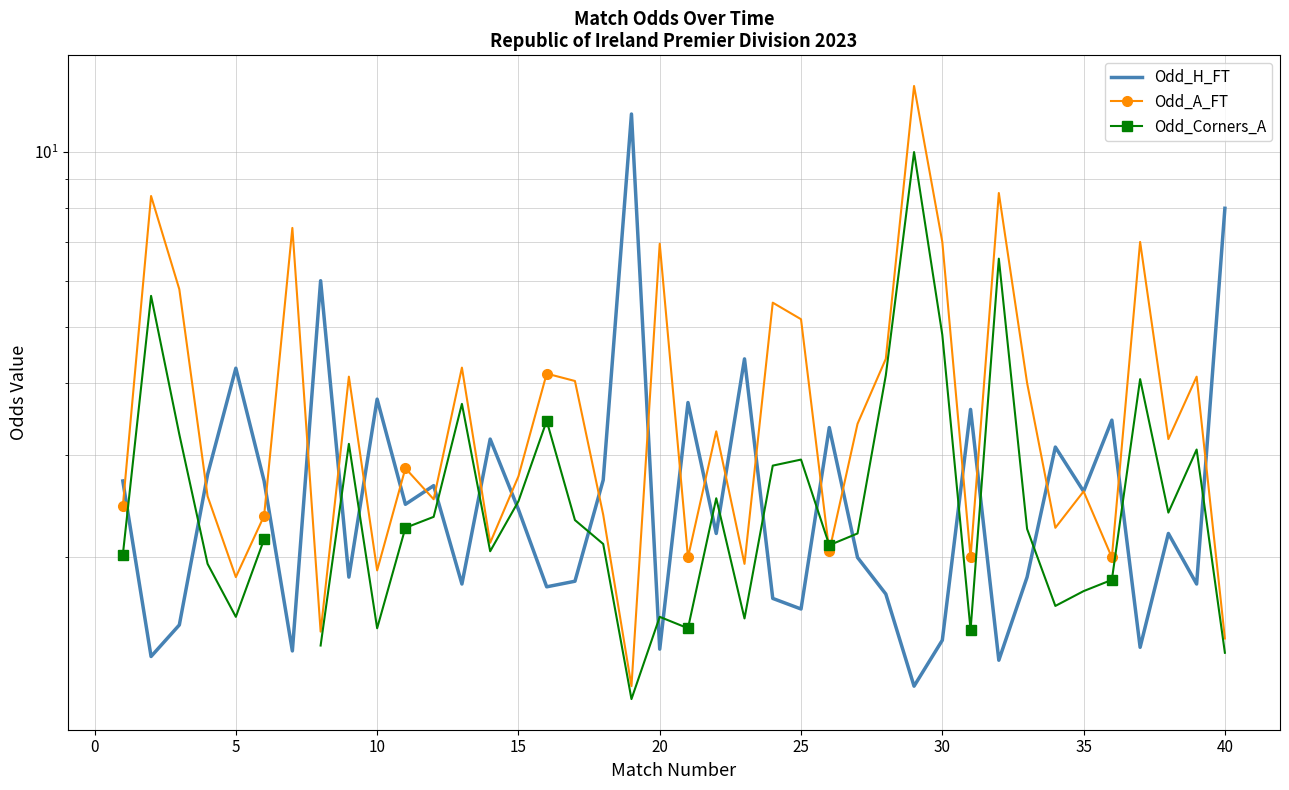

How many intersections are there between Odd_H_FT and Odd_Corners_A?

20